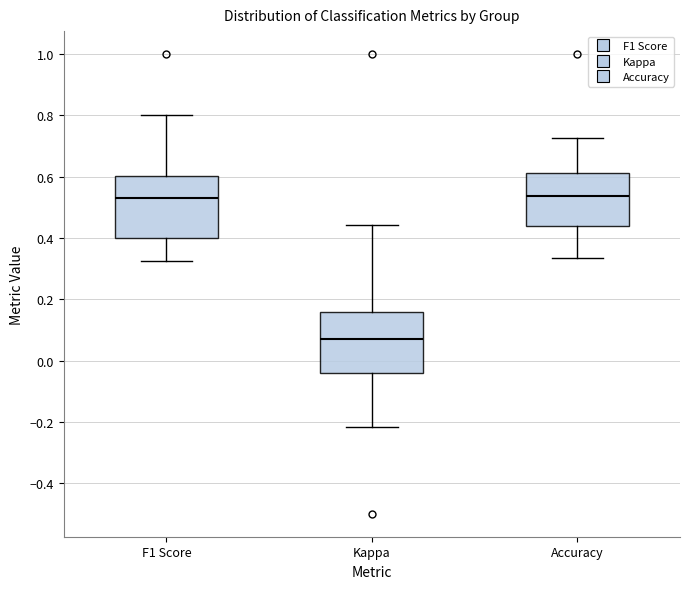

Reading left to right, read every box against the y-axis: the position of its median line, the range the box covers, and the ends of its whiskers. The values are not printed on the chart, so give them approximately, as read against the axis.

F1 Score: median 0.54, box 0.40 to 0.60, whiskers 0.32 to 0.80
Kappa: median 0.06, box -0.04 to 0.16, whiskers -0.22 to 0.44
Accuracy: median 0.54, box 0.44 to 0.62, whiskers 0.34 to 0.72